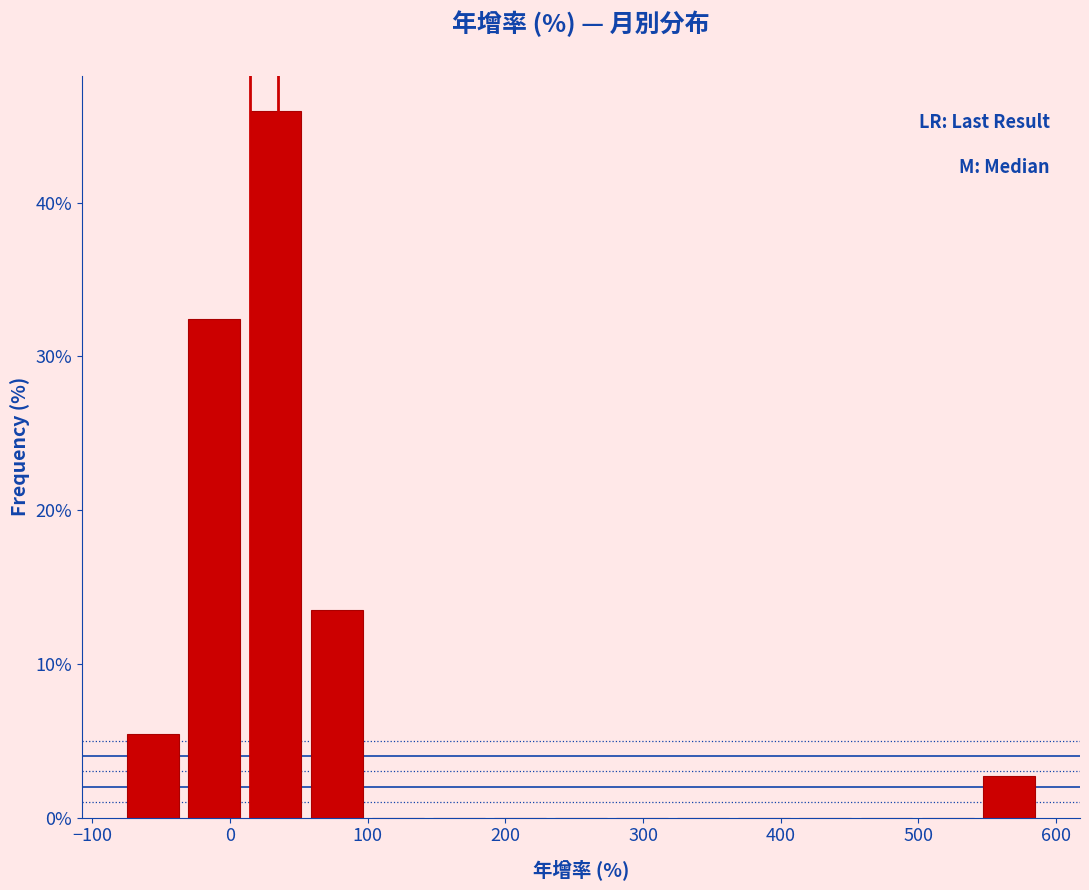

How tall is the bar that spans -80 to -30 on the x-axis? Neither the bar edges nor the heights are printed on the chart, so give them approximately, as read against the axes.

5